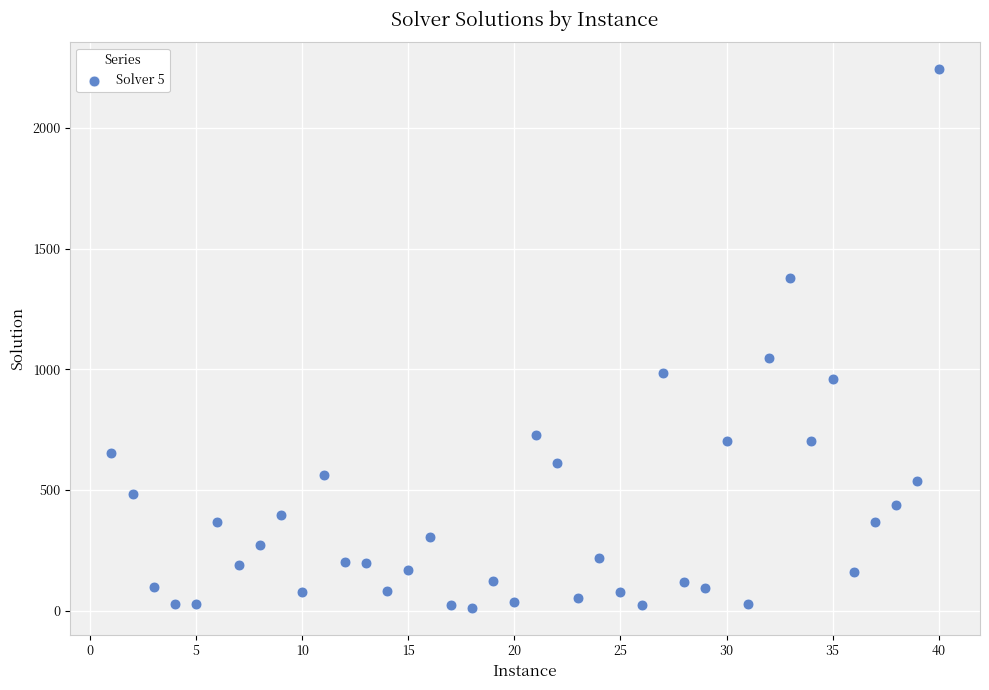

What Y value in the scatter plot is closest to 1128?

1046